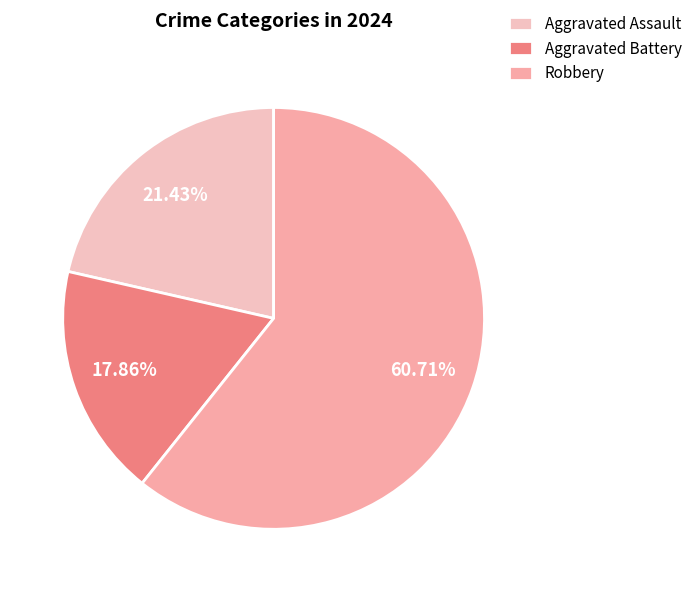

To the nearest percent, what percentage of the pie is Aggravated Assault?

21%